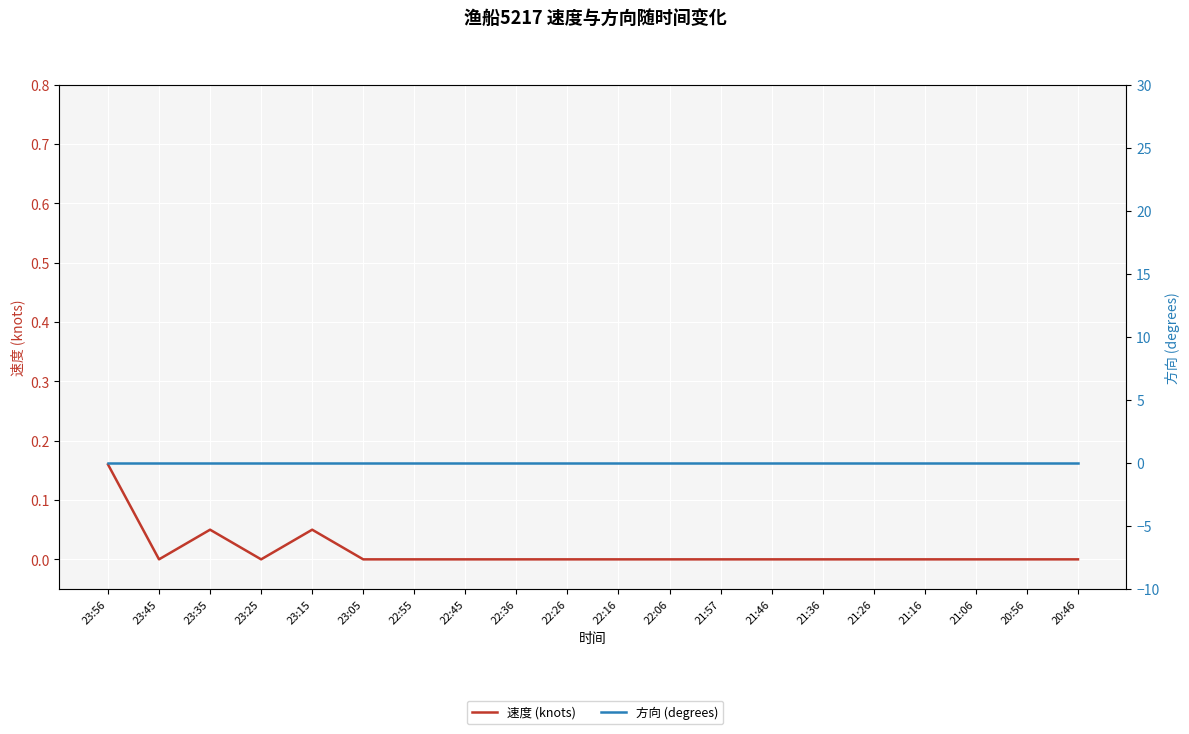

True or false: 方向 (degrees) has more than 0 points higher than both neighbors.

False